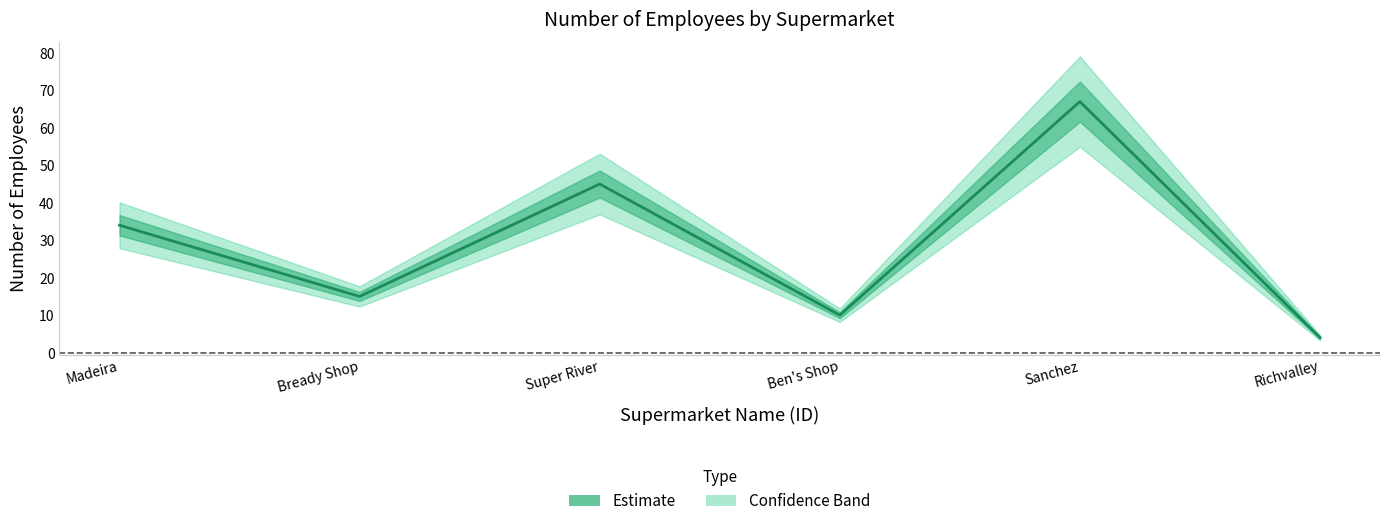

List the labels in order of value, smallest first.

Richvalley, Ben's Shop, Bready Shop, Madeira, Super River, Sanchez